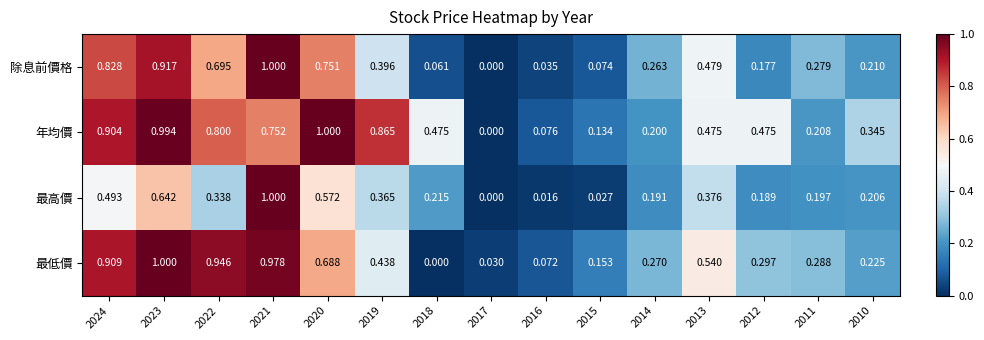

Which series changed the most between 2014 and 2013?

年均價